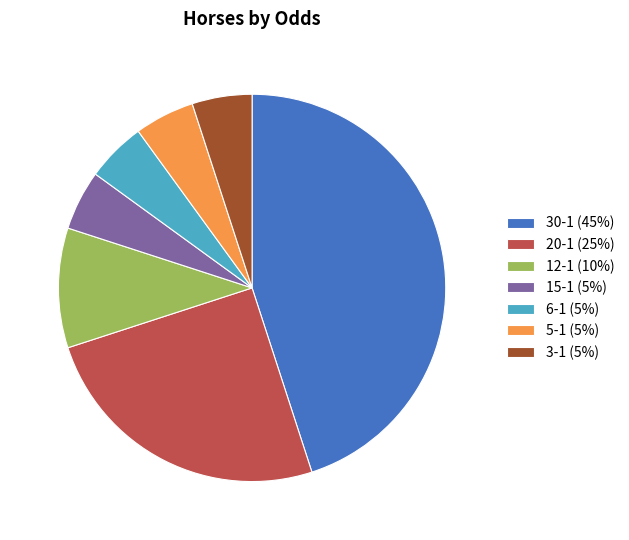

Is 12-1 the majority of the pie?

No